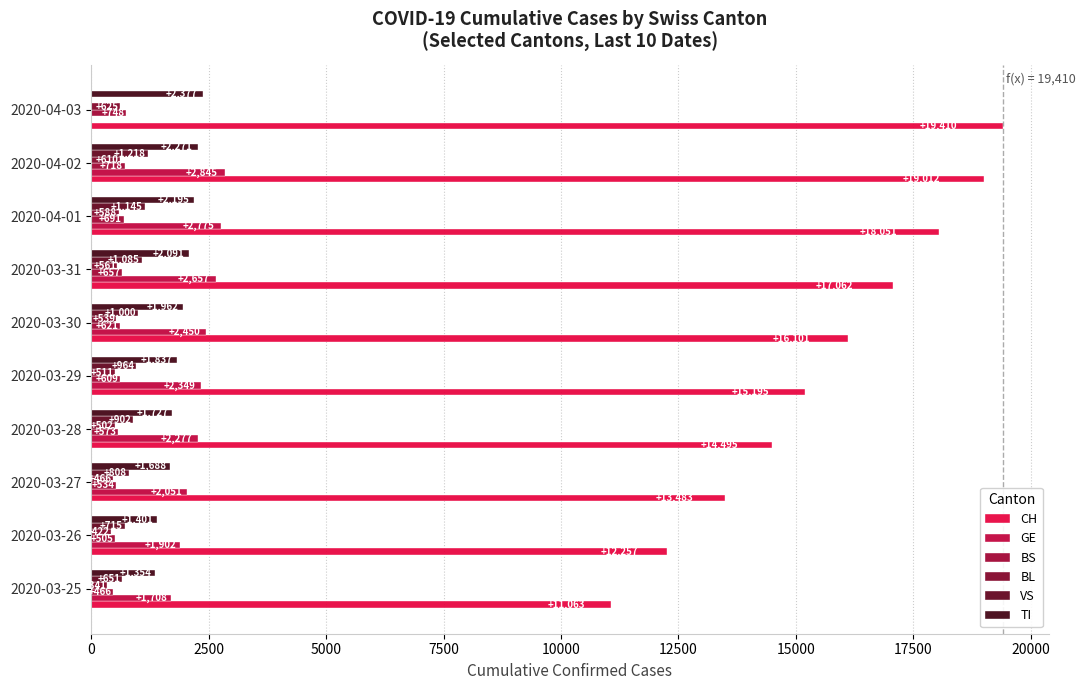

At which category does the chart reach its peak across all series?

2020-04-03